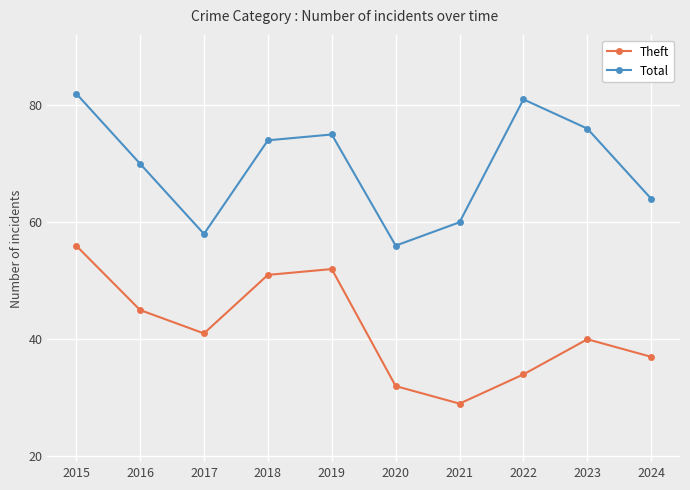

What is the maximum value shown in the chart?

82